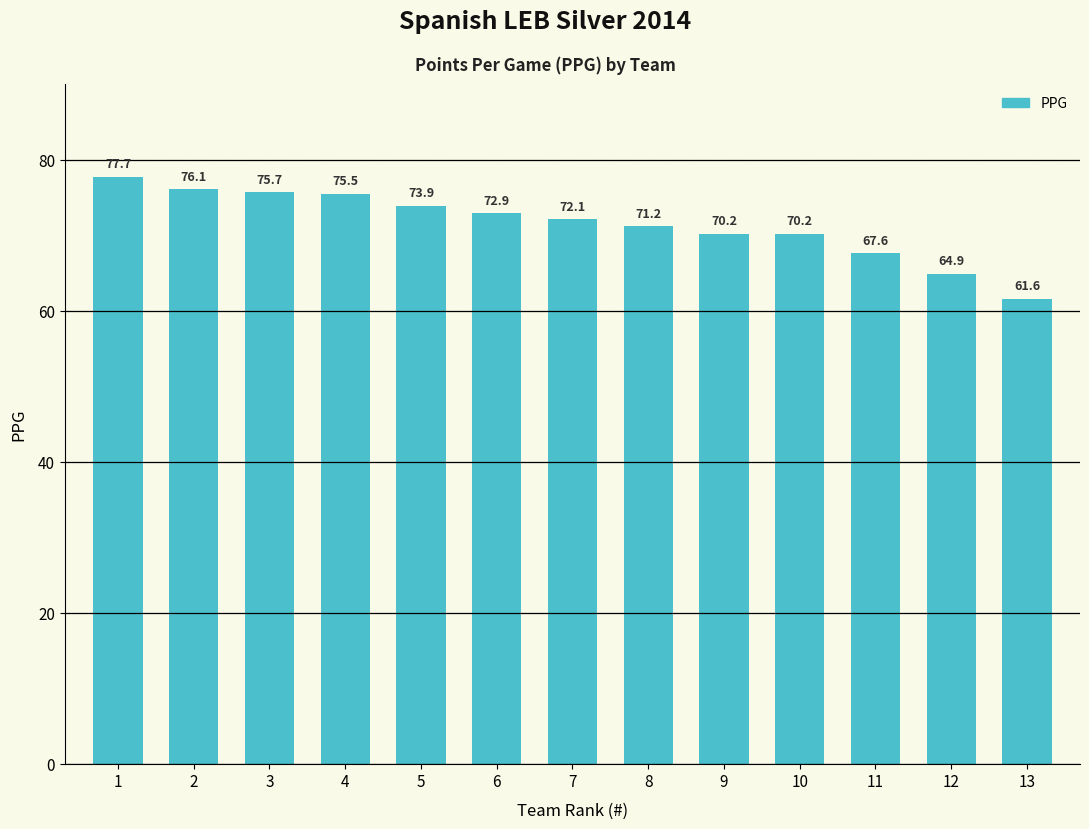

Where does the data first go above 72?

1